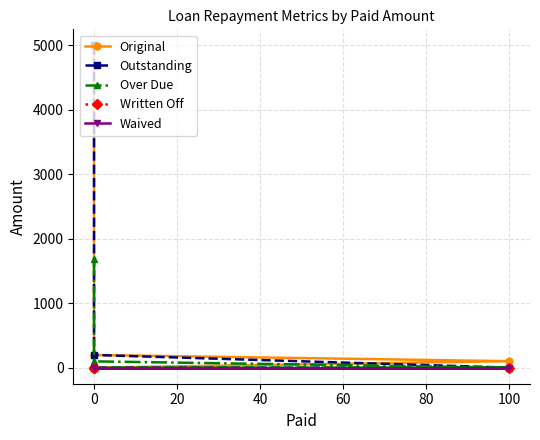

What is the maximum value for Original?

5000.0